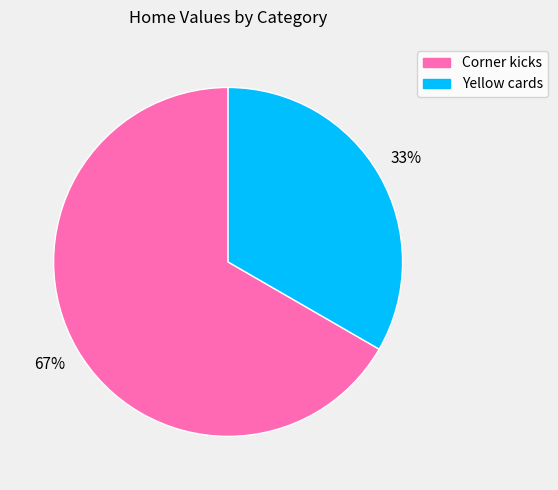

To the nearest percent, what is the average slice percentage?

50%